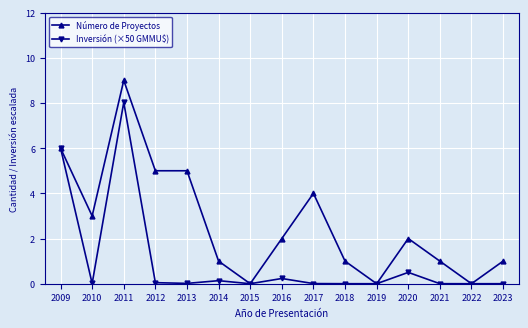

Which series has the widest spread of values?

Número de Proyectos